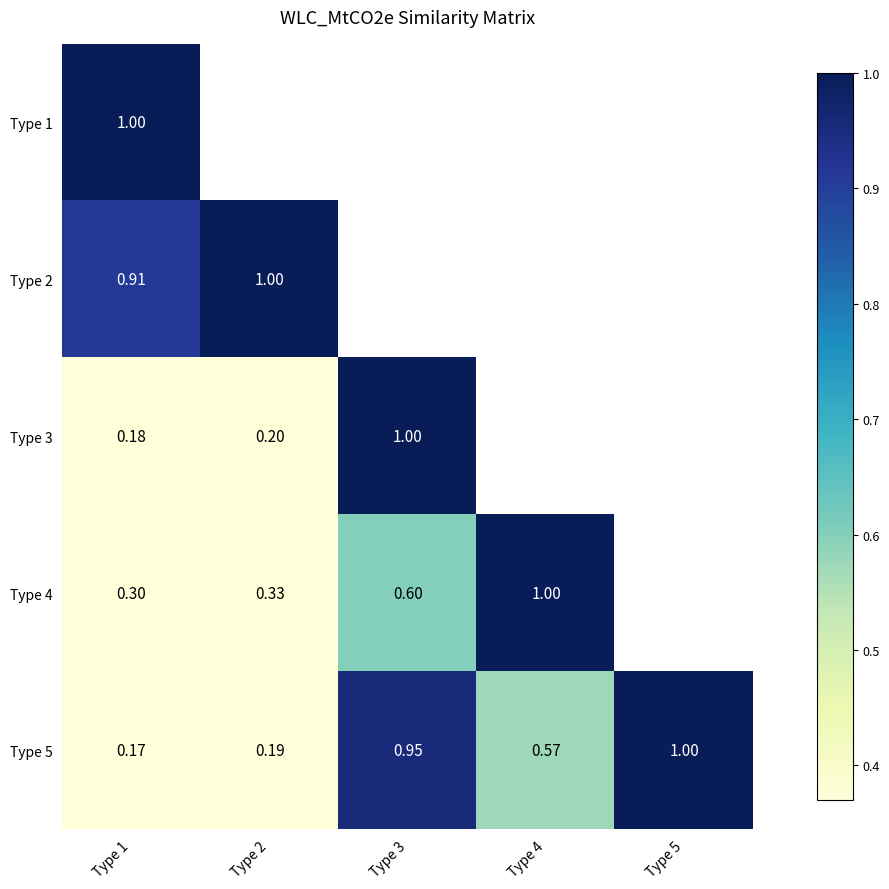

Is the value of Type 5 at Type 1 greater than the value of Type 4 at Type 1?

No